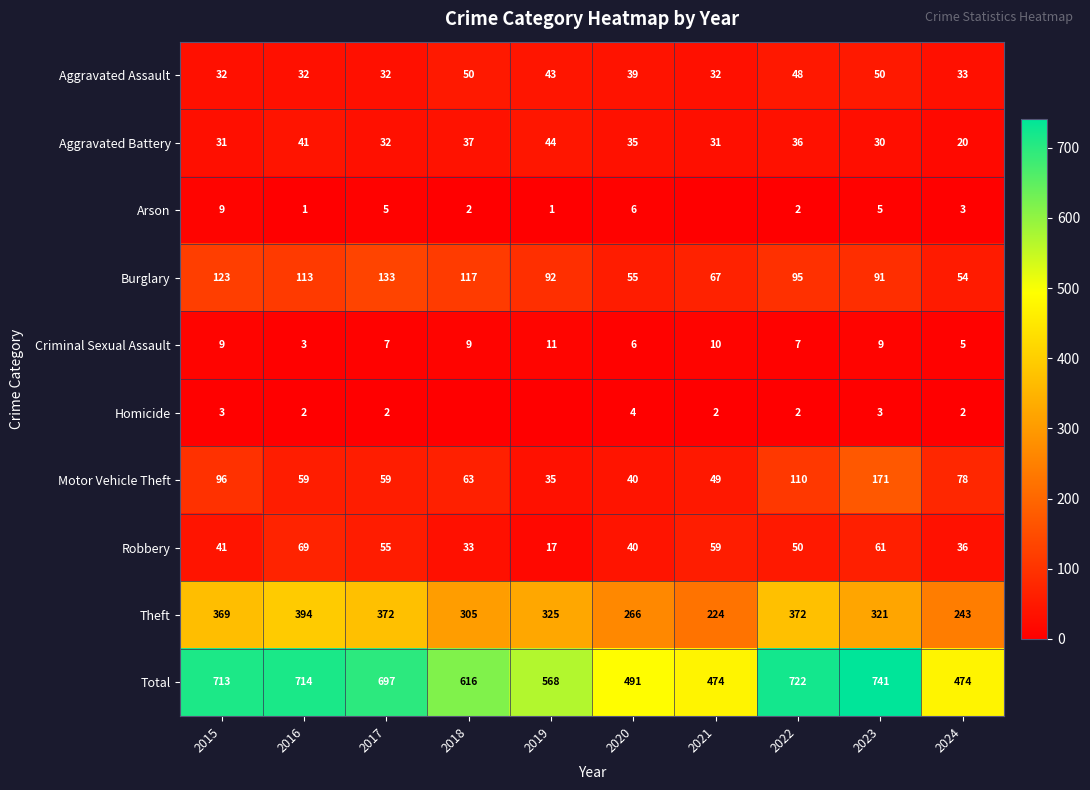

How many values in the Burglary series are below 95?

5